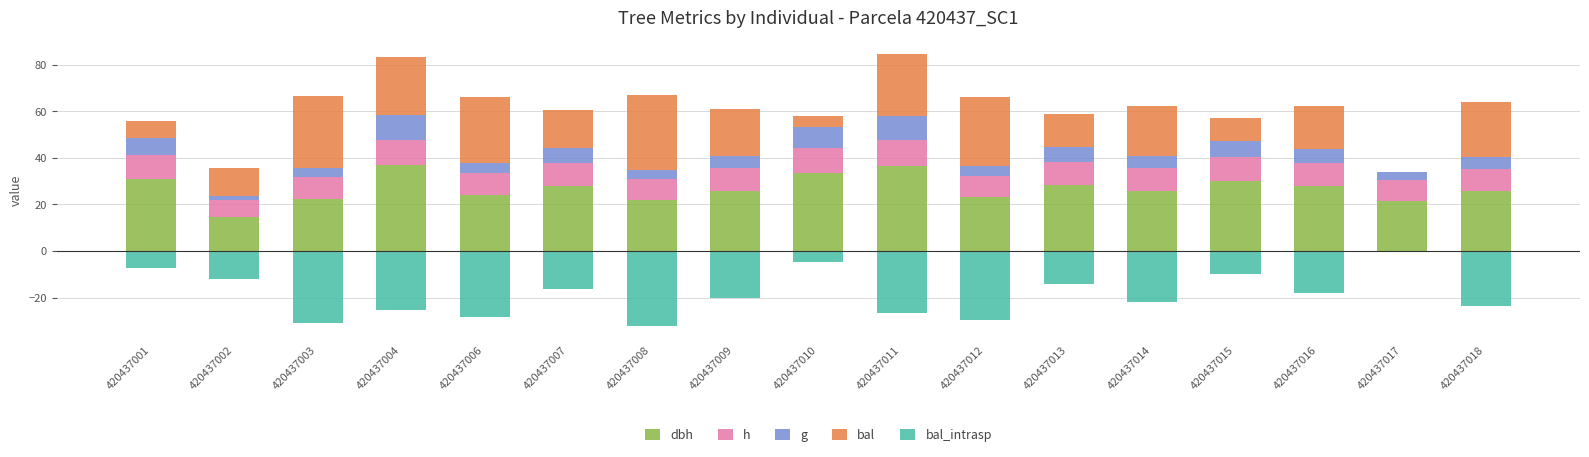

At which label is dbh closest to 25?

420437018